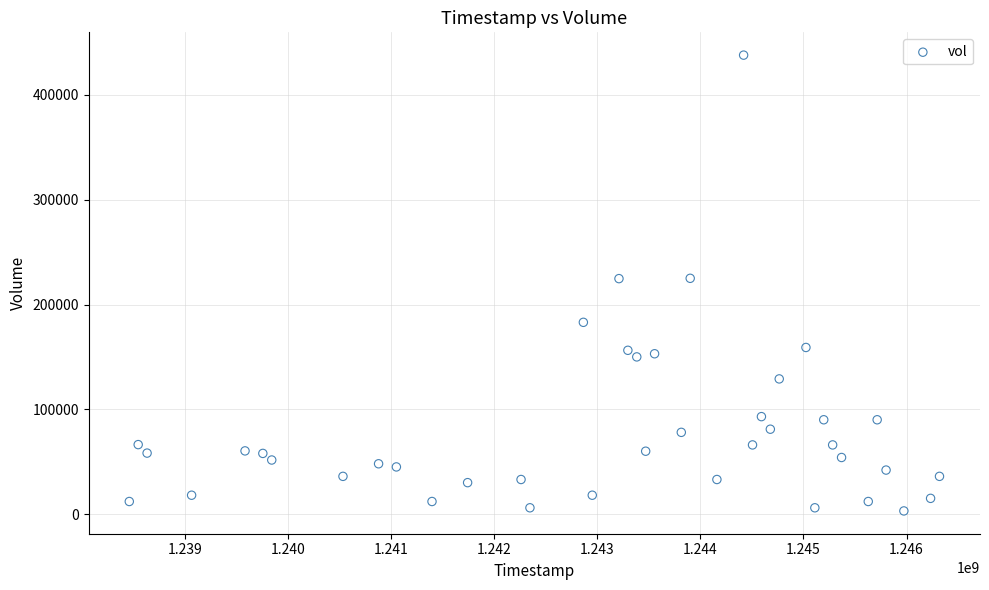

What is the range of X values (max minus min)?

7862400